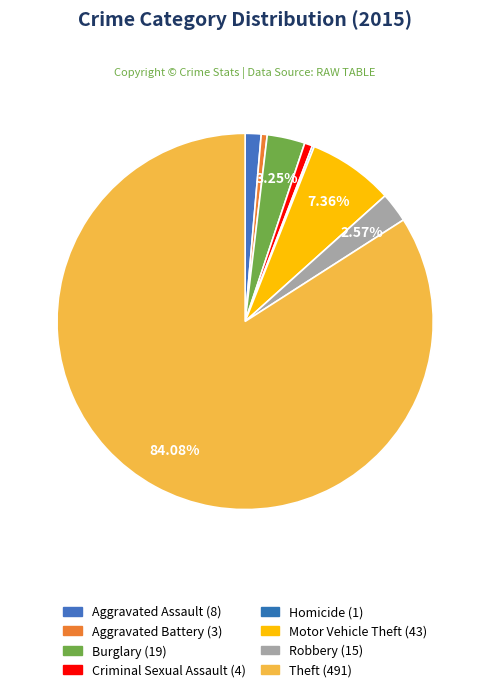

What is the majority slice?

Theft